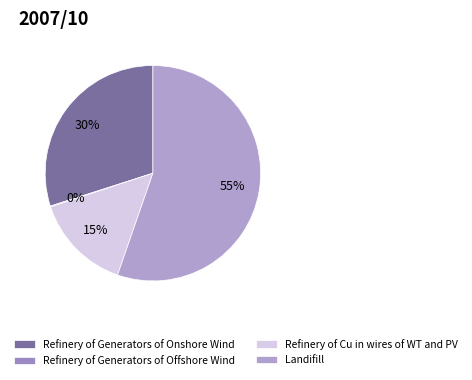

Does Landifill represent more than half of the total?

Yes